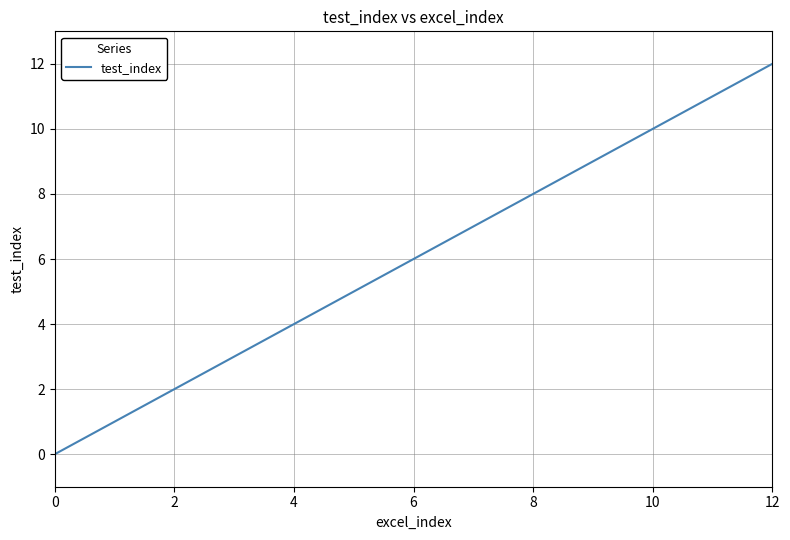

What is the greatest value displayed?

12